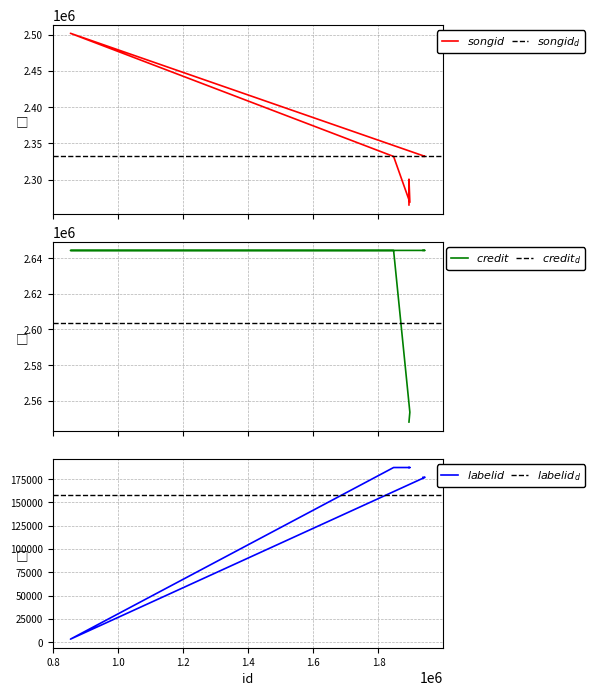

At which label does songid first exceed 2332007?

852981